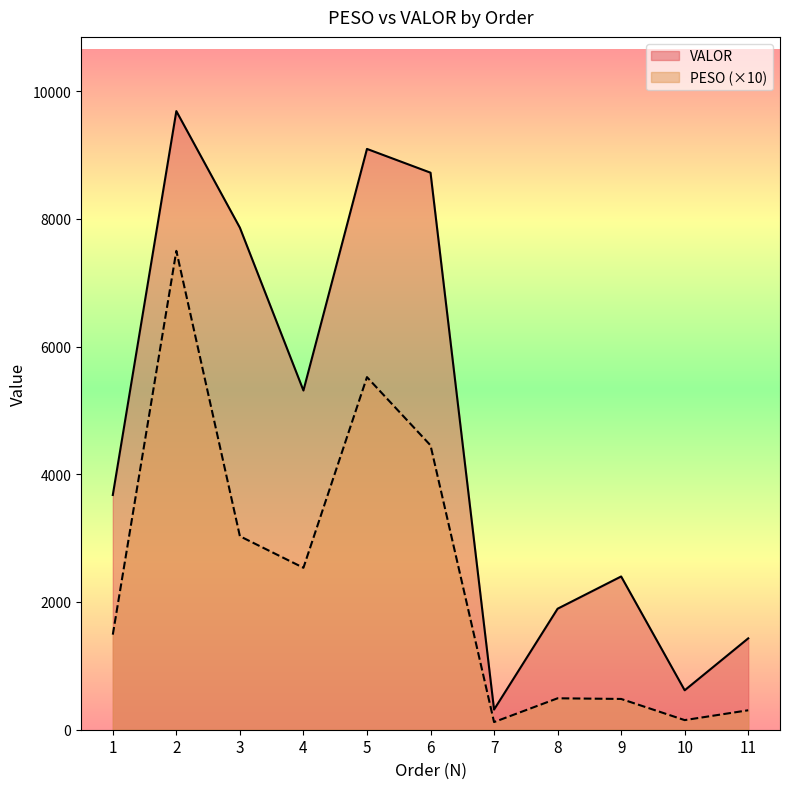

Is it true that VALOR equals 5311.5 at 4?

True